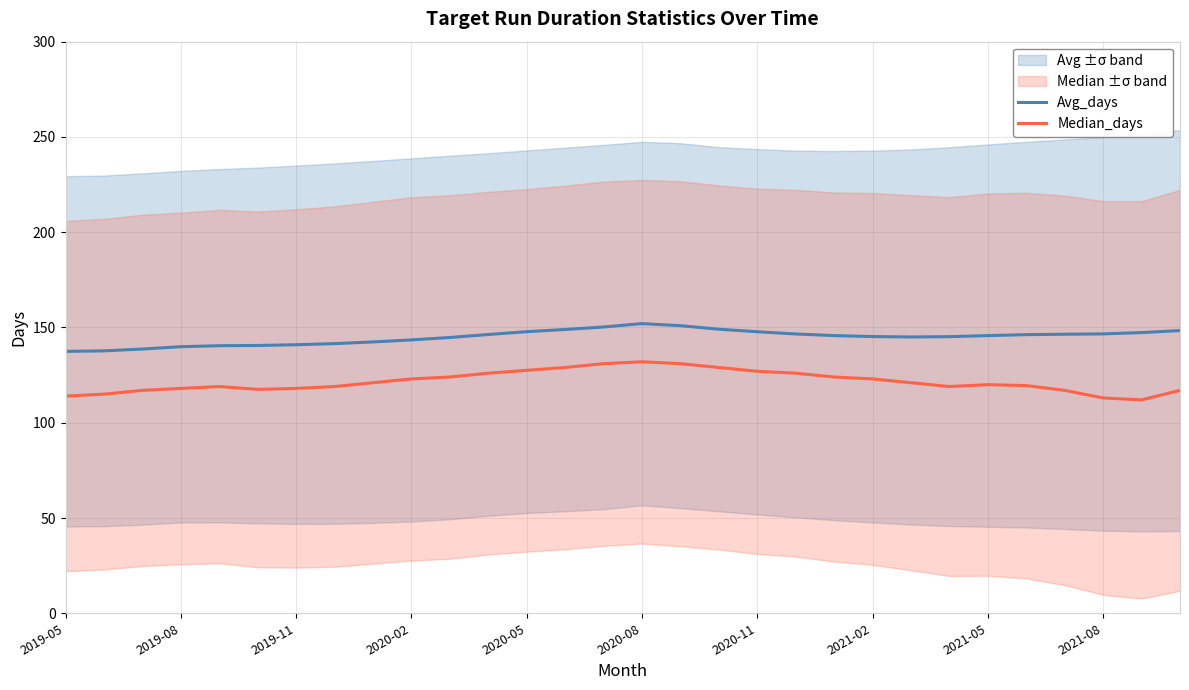

What is the value of the Median_days point at the 8th from the left?

119.0